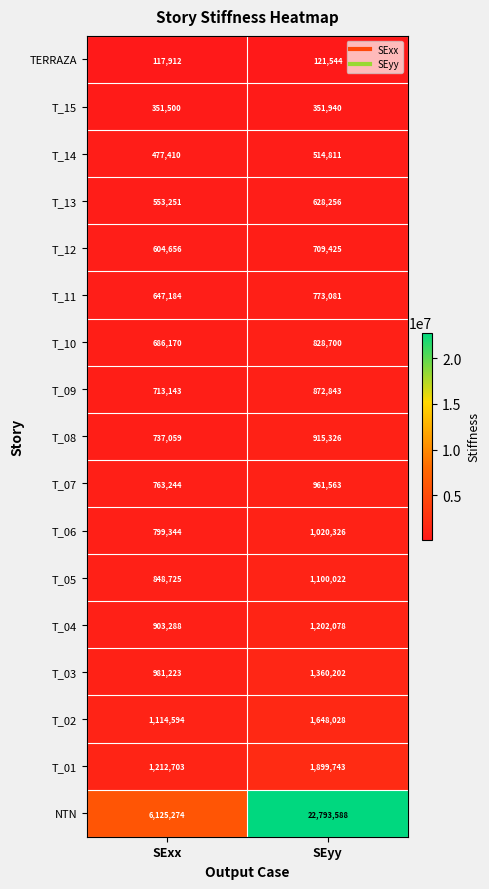

At which category is the sum across all series the highest?

SEyy